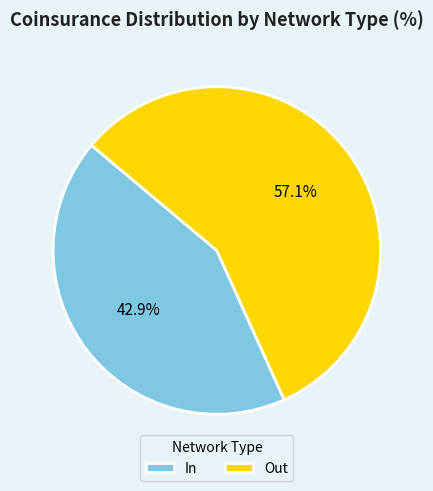

To the nearest percent, what is the average slice percentage?

50%